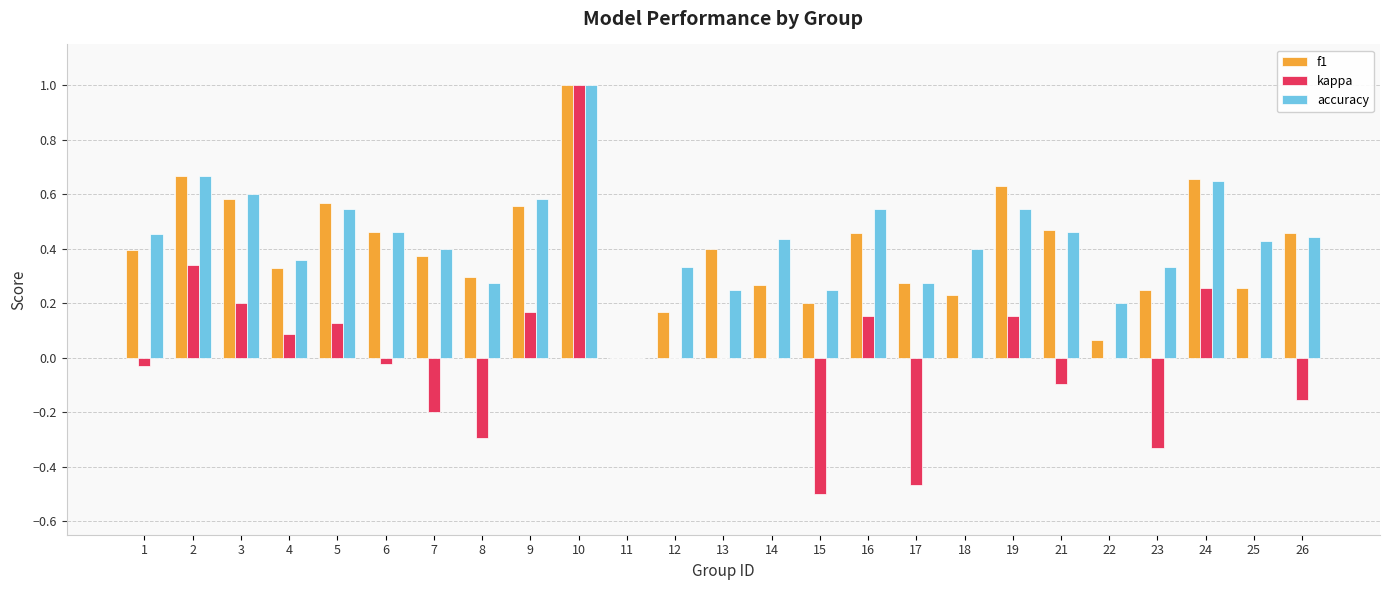

The accuracy series shows 0.4 at 14. True or false?

True